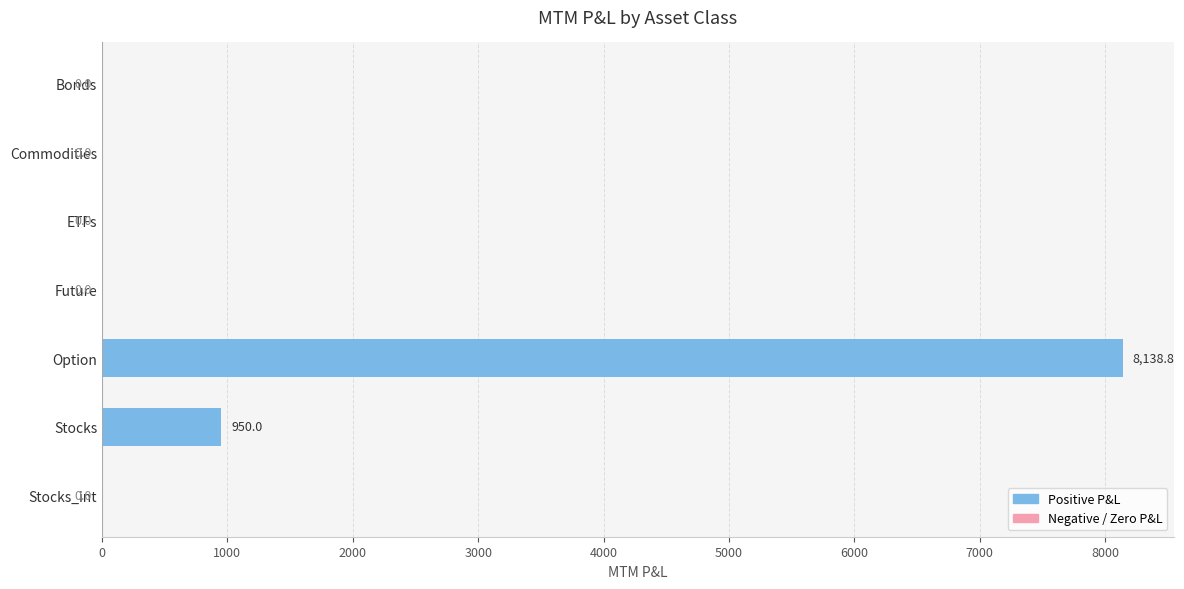

Is it true that the value at ETFs is -5056.9?

False